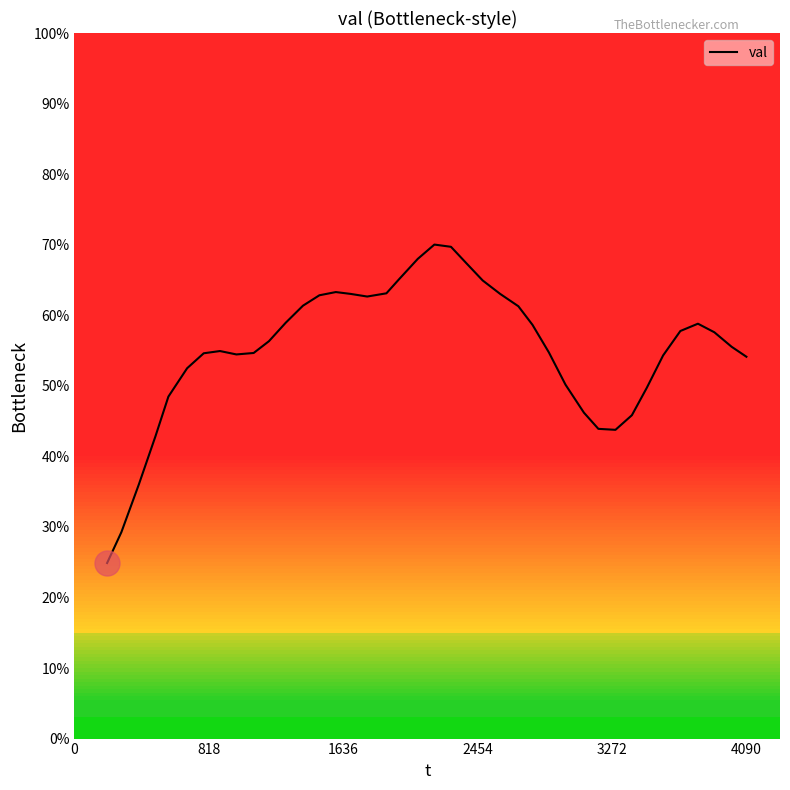

What is the minimum value shown in the chart?

24.9